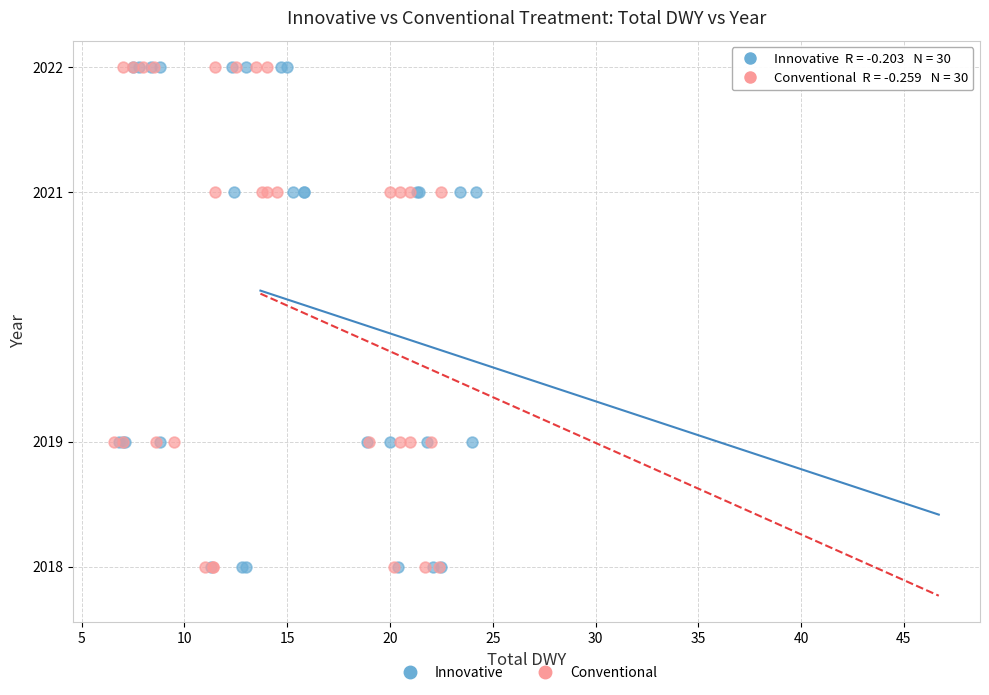

What are all the series names shown in the legend?

Innovative, Conventional